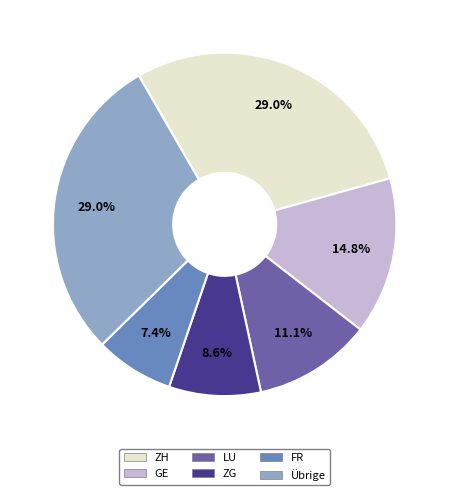

Is there any slice that represents more than half of the pie?

No